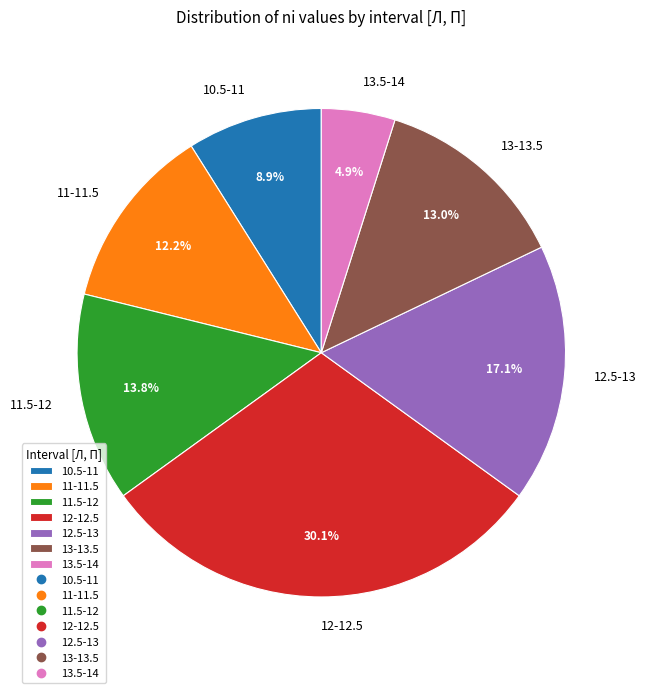

What percentage is the 11-11.5 slice, to the nearest percent?

12%